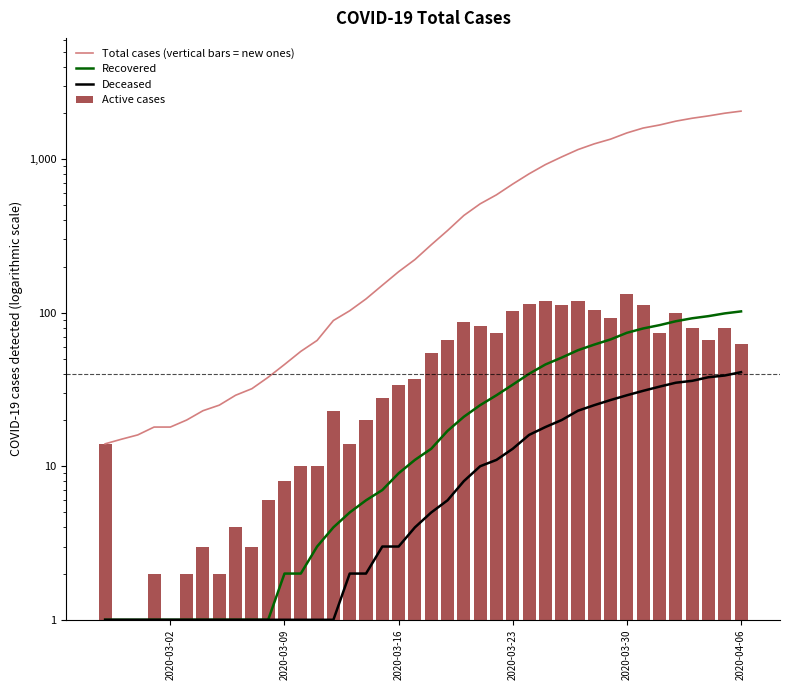

How many groups of bars are there?

40